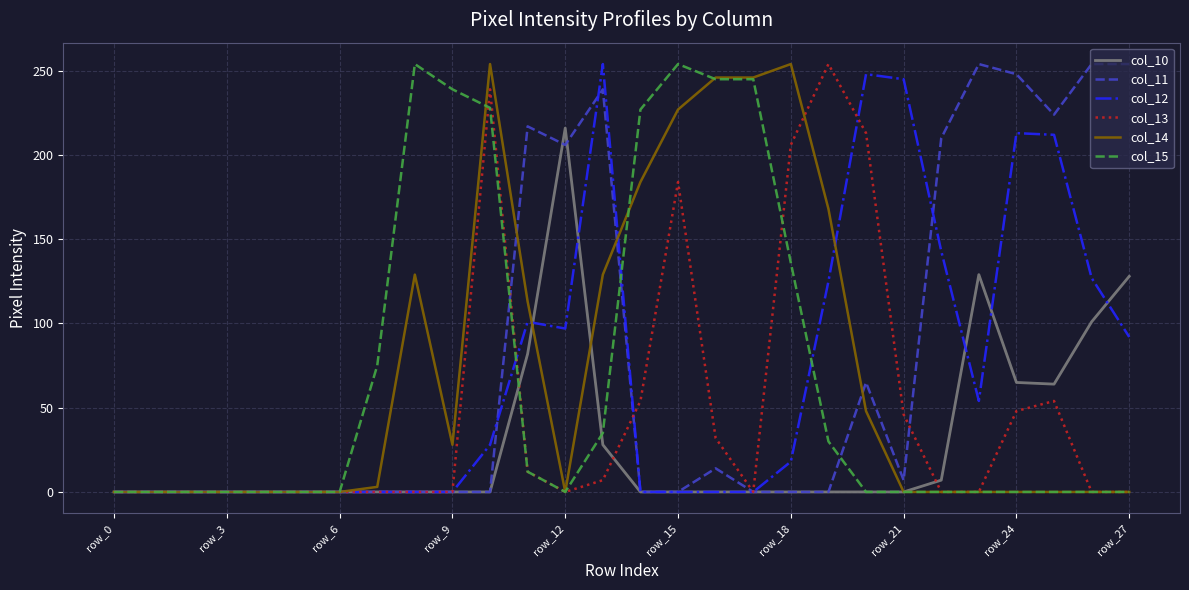

Is it true that col_15 equals 124 at row_21?

False